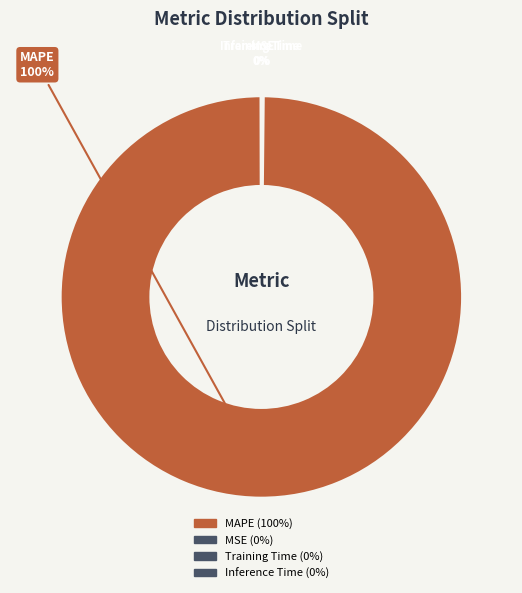

To the nearest percent, what is the difference between the largest and smallest slice percentages?

100%